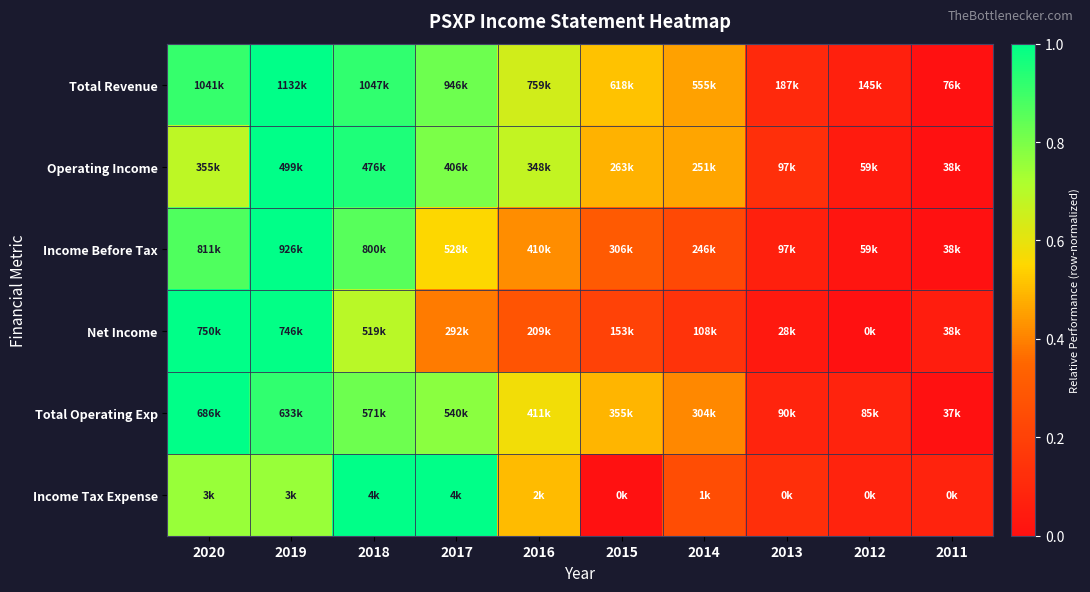

Which label corresponds to the smallest value in the chart?

2011